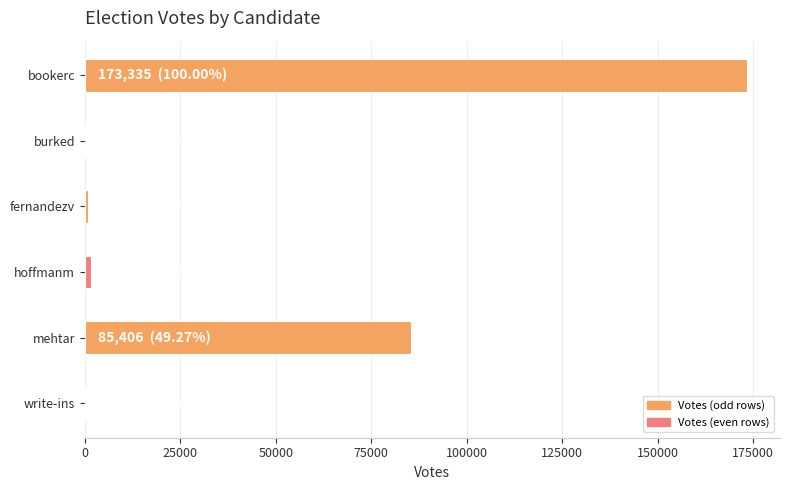

Count the number of categories in the chart.

6